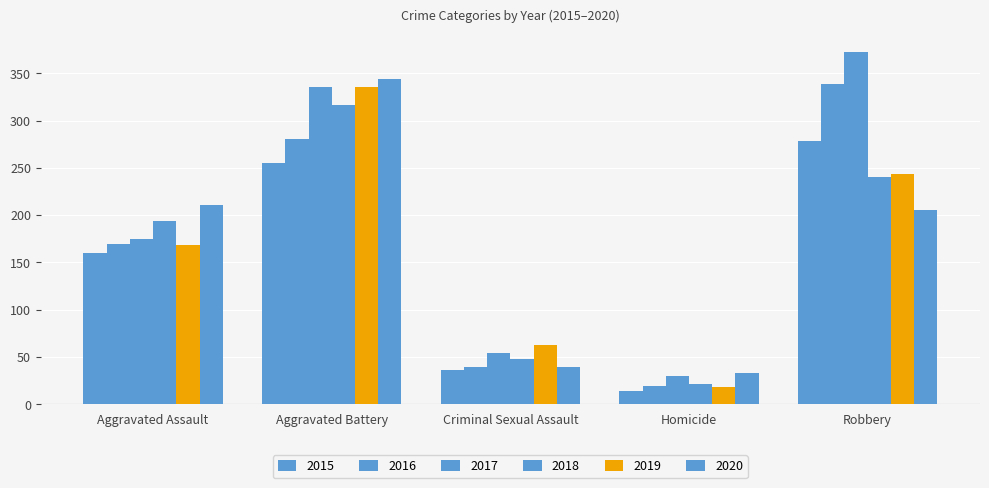

How many distinct data groups are displayed?

6